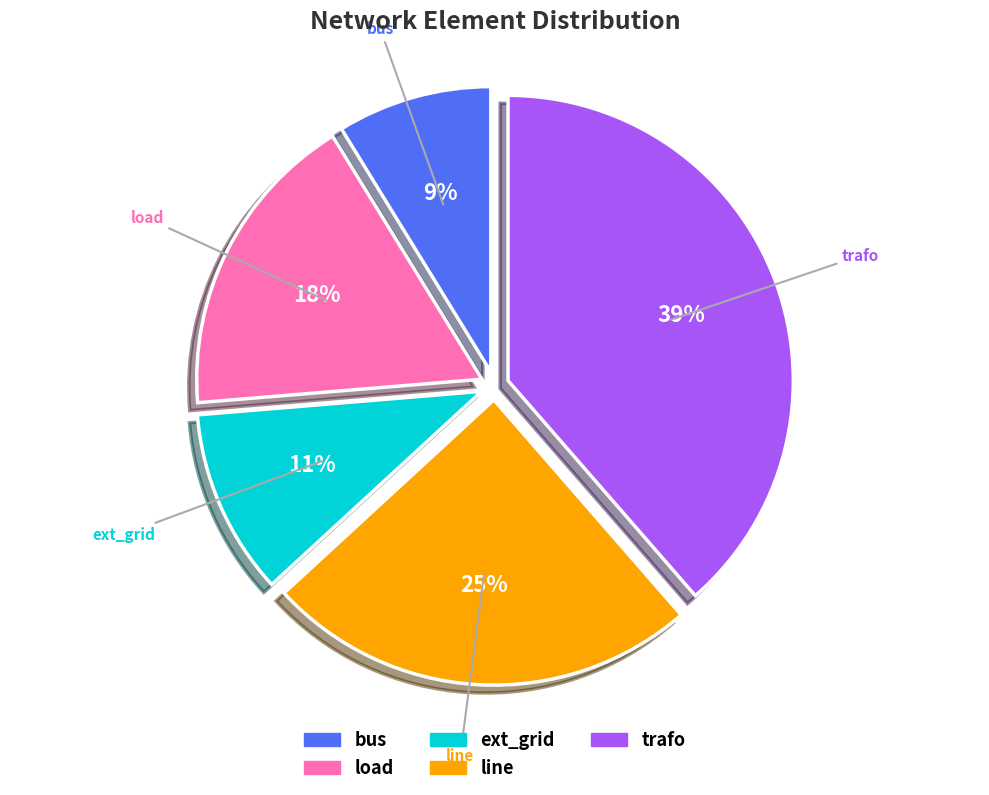

The load slice represents 18% of the pie. True or false?

True